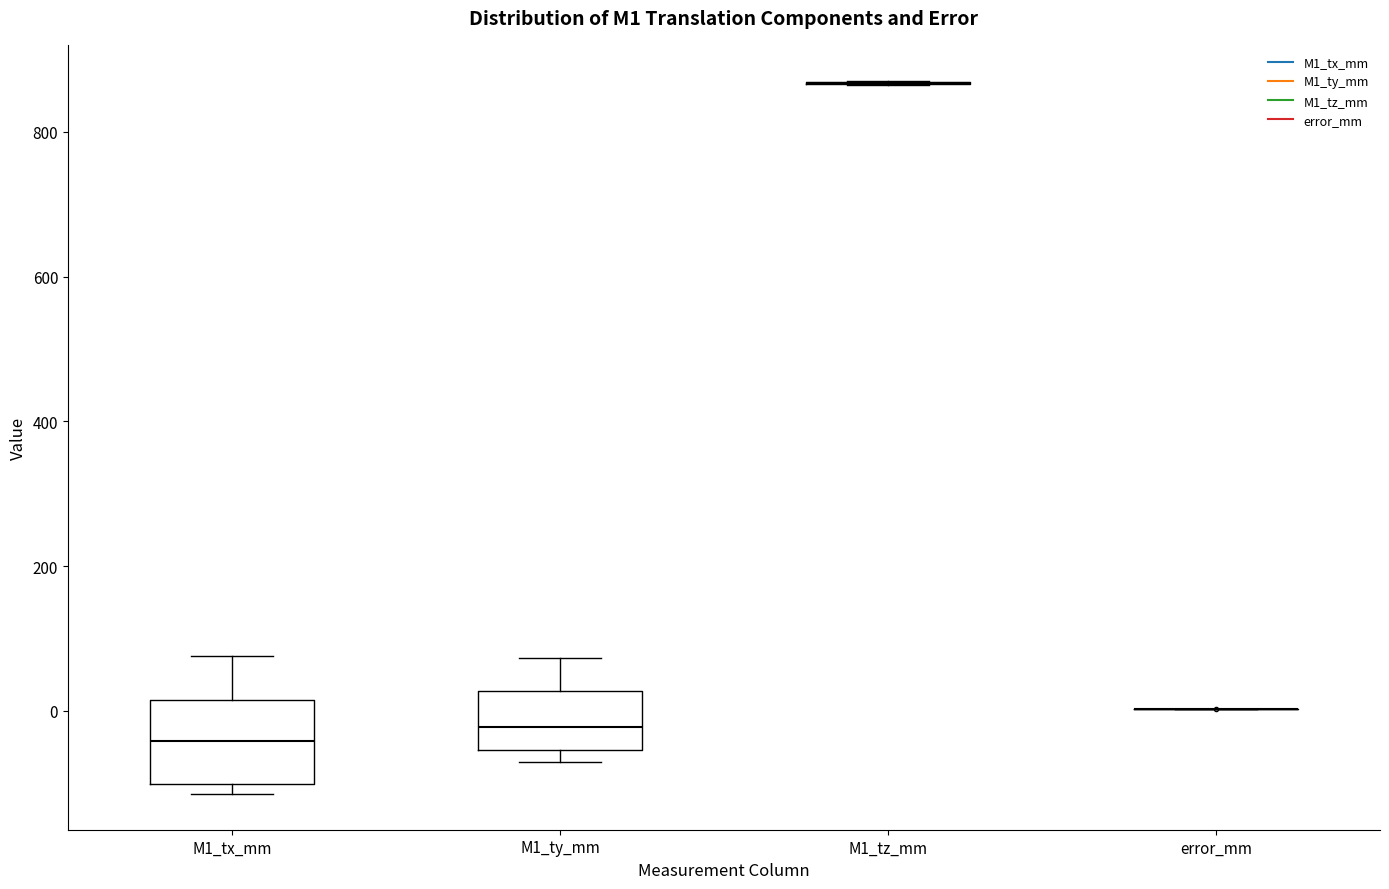

Which box is the tallest, from its lower edge to its upper edge?

M1_tx_mm